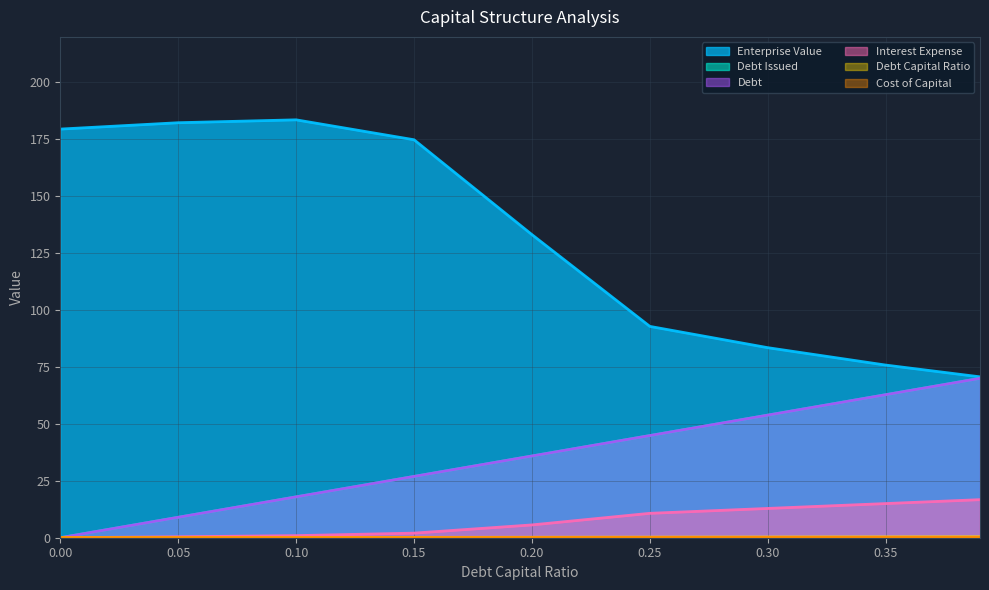

Does the chart display data point markers on the line(s)?

No